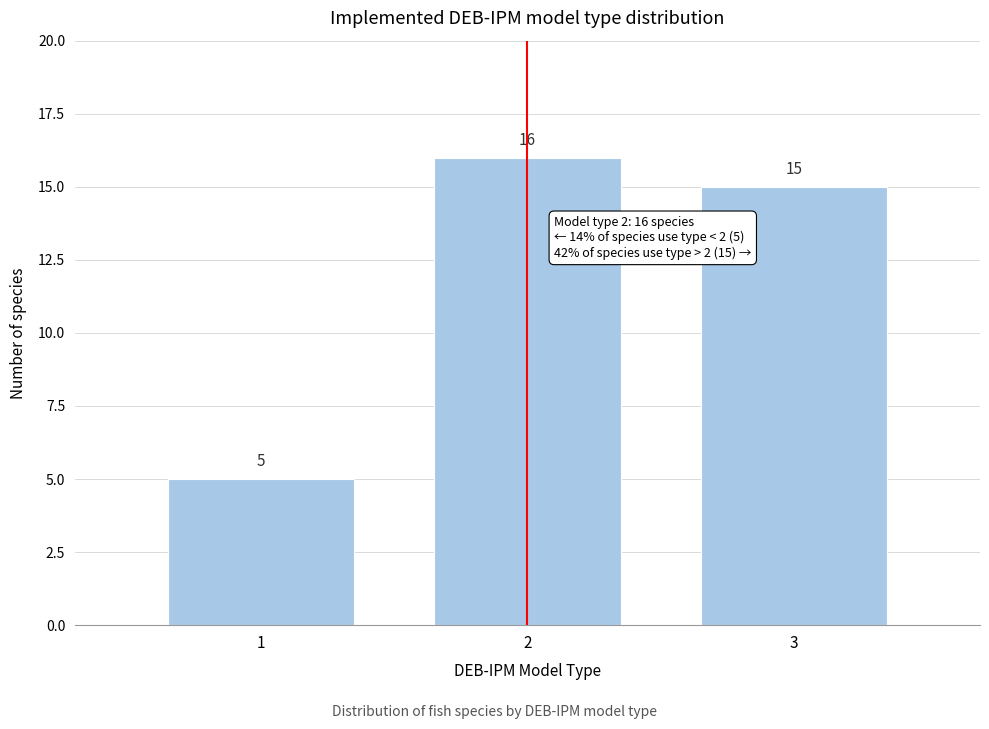

How tall is the bar that spans 1.5 to 2.5 on the x-axis?

16